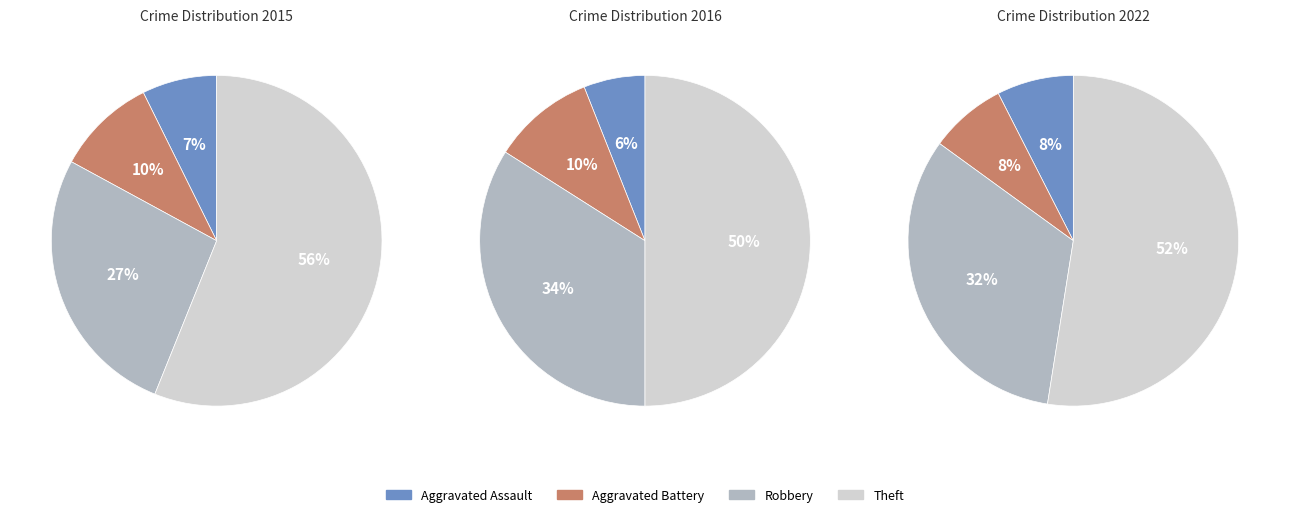

To the nearest percent, what is the average slice percentage?

25%